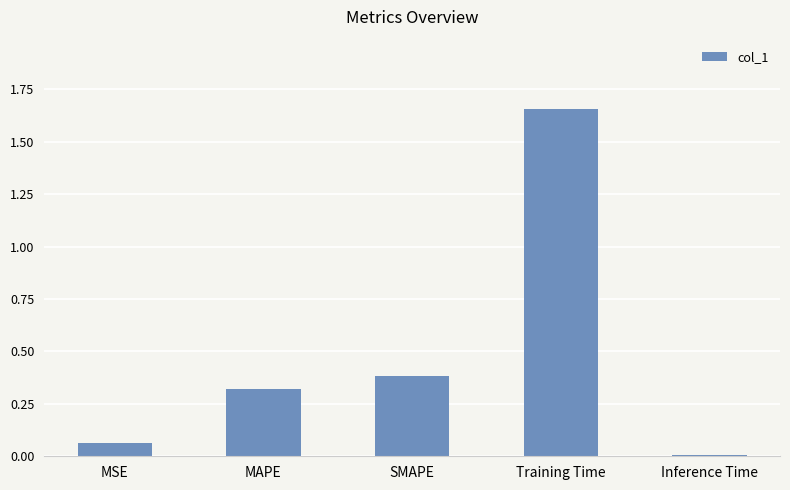

The chart shows a value of 1.0 at Training Time. True or false?

False